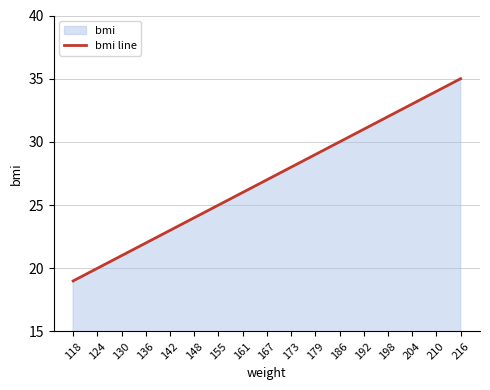

How many lines are shown in the chart?

1